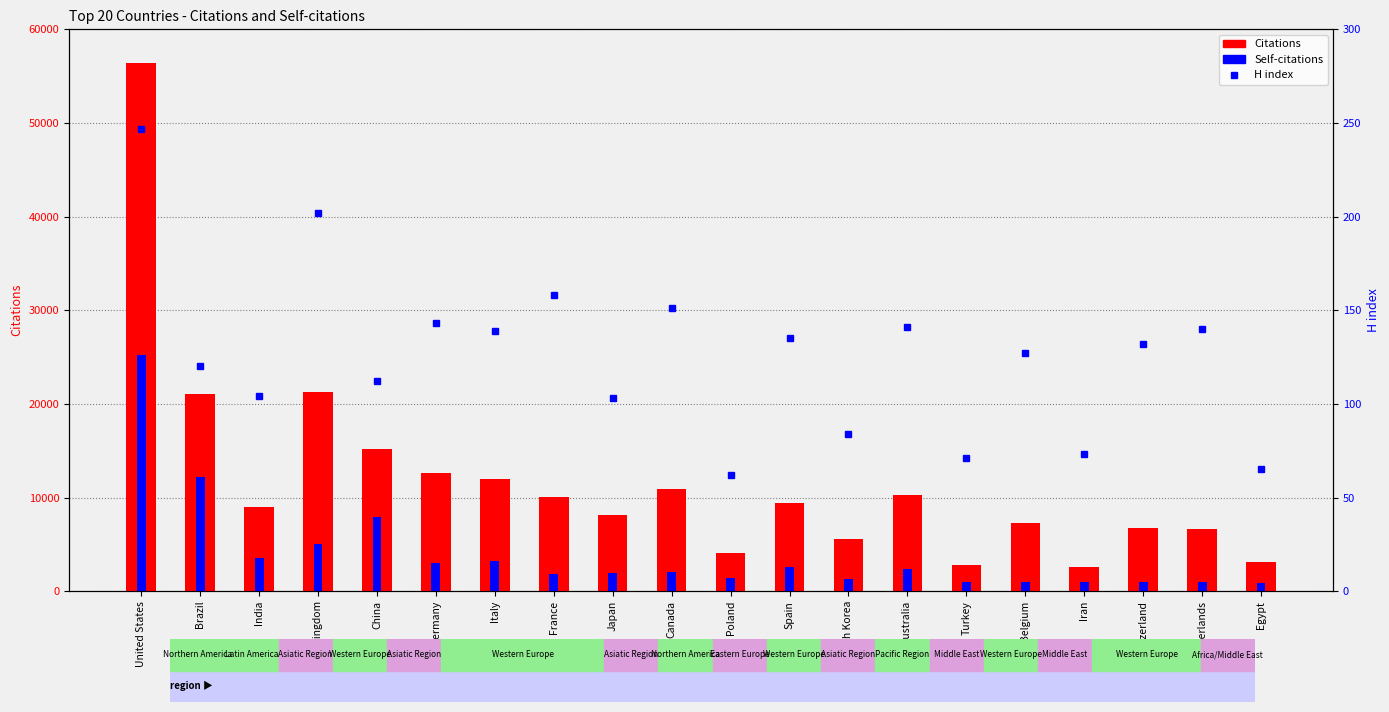

Between India and United Kingdom, which series saw the biggest shift?

Citations